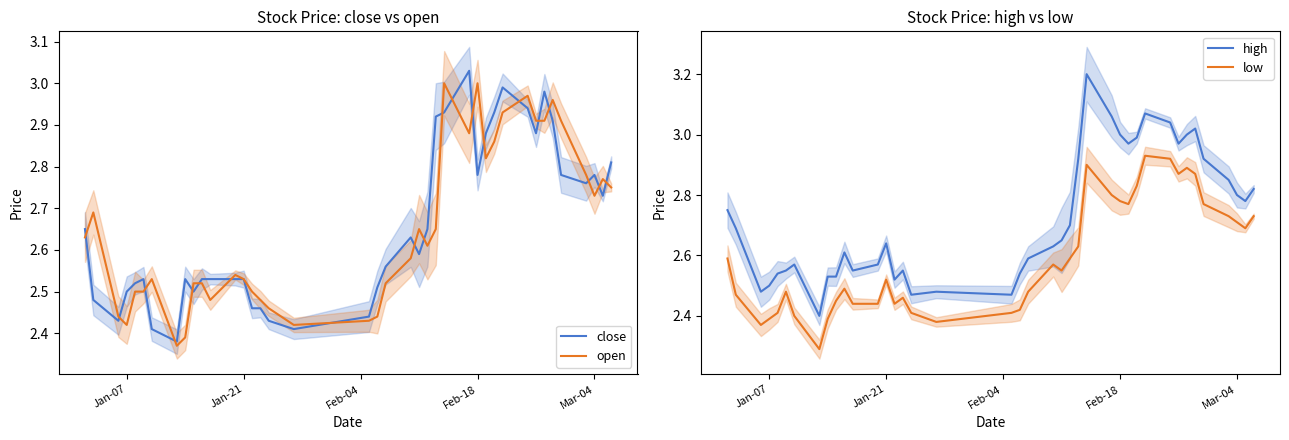

How many interior local valleys does the open series have?

8